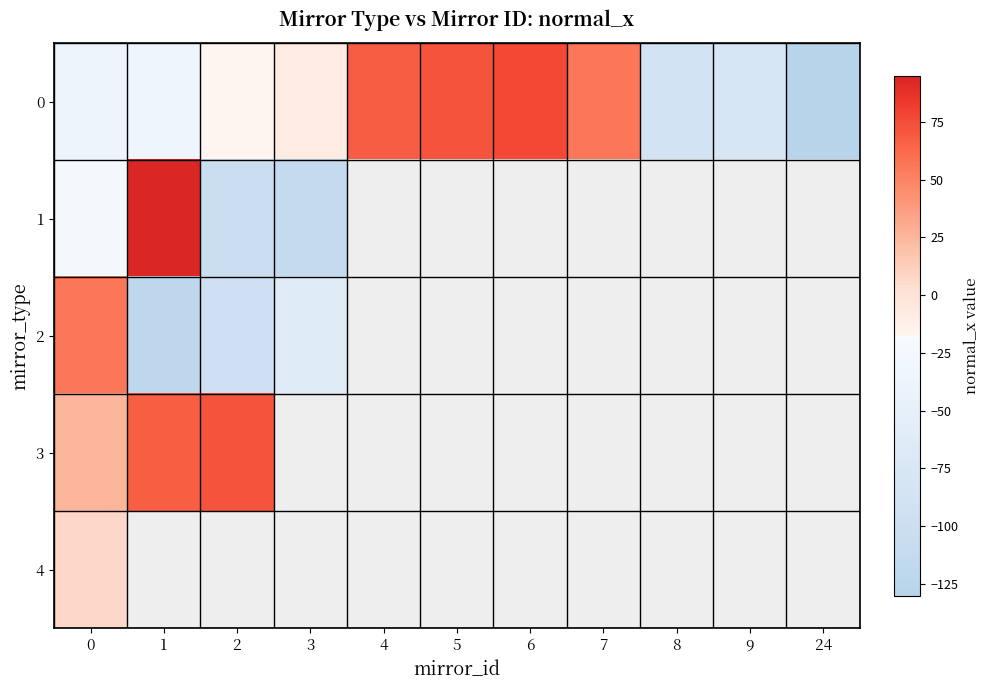

Which category has the highest value across all series?

1